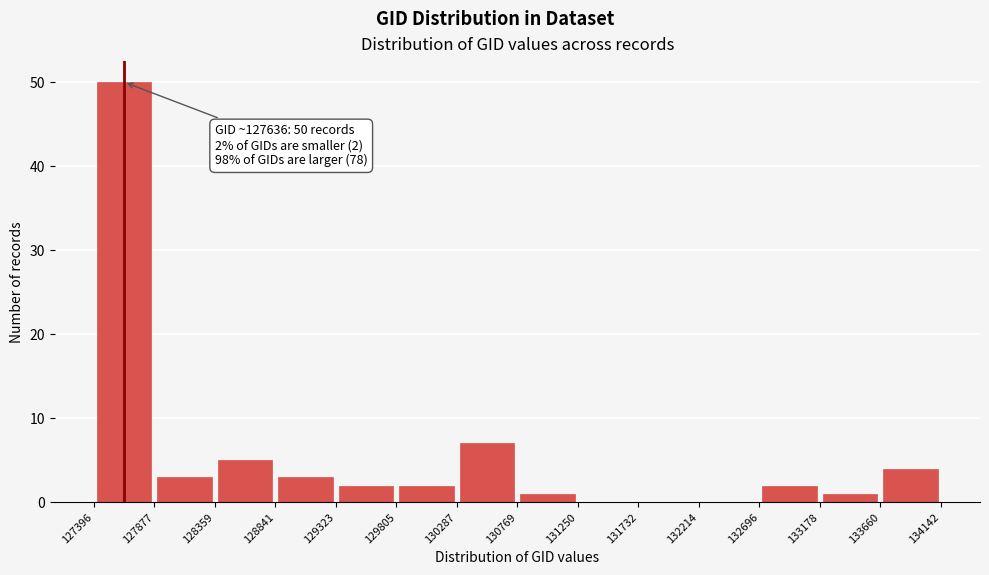

Over which range of the x-axis is the bar tallest?

127396 to 127877